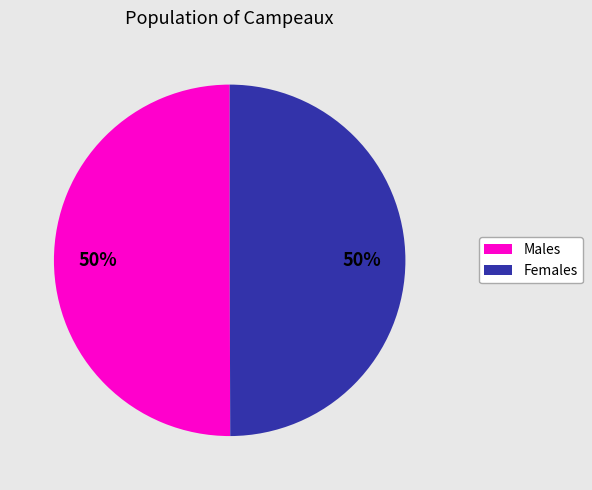

To the nearest percent, what is the average slice percentage?

50%